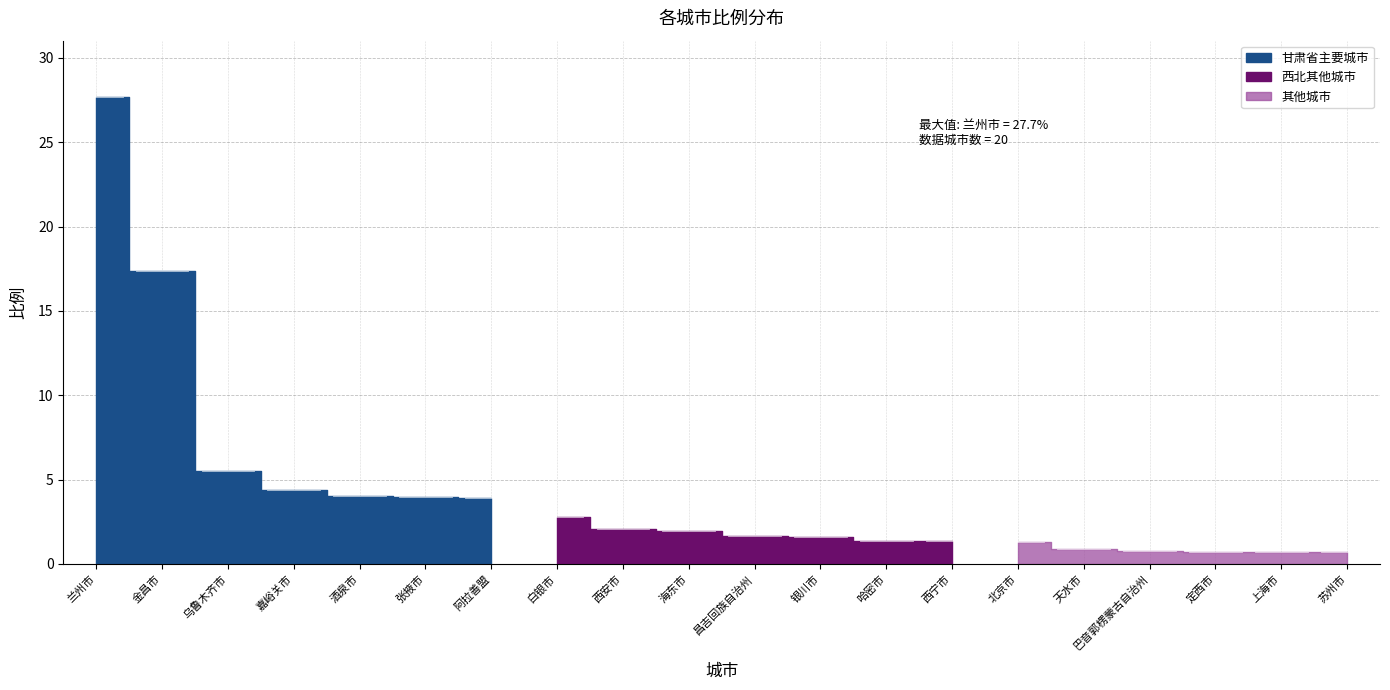

Rank the categories by value from highest to lowest.

兰州市, 金昌市, 乌鲁木齐市, 嘉峪关市, 酒泉市, 张掖市, 阿拉善盟, 白银市, 西安市, 海东市, 昌吉回族自治州, 银川市, 哈密市, 西宁市, 北京市, 天水市, 巴音郭楞蒙古自治州, 定西市, 上海市, 苏州市